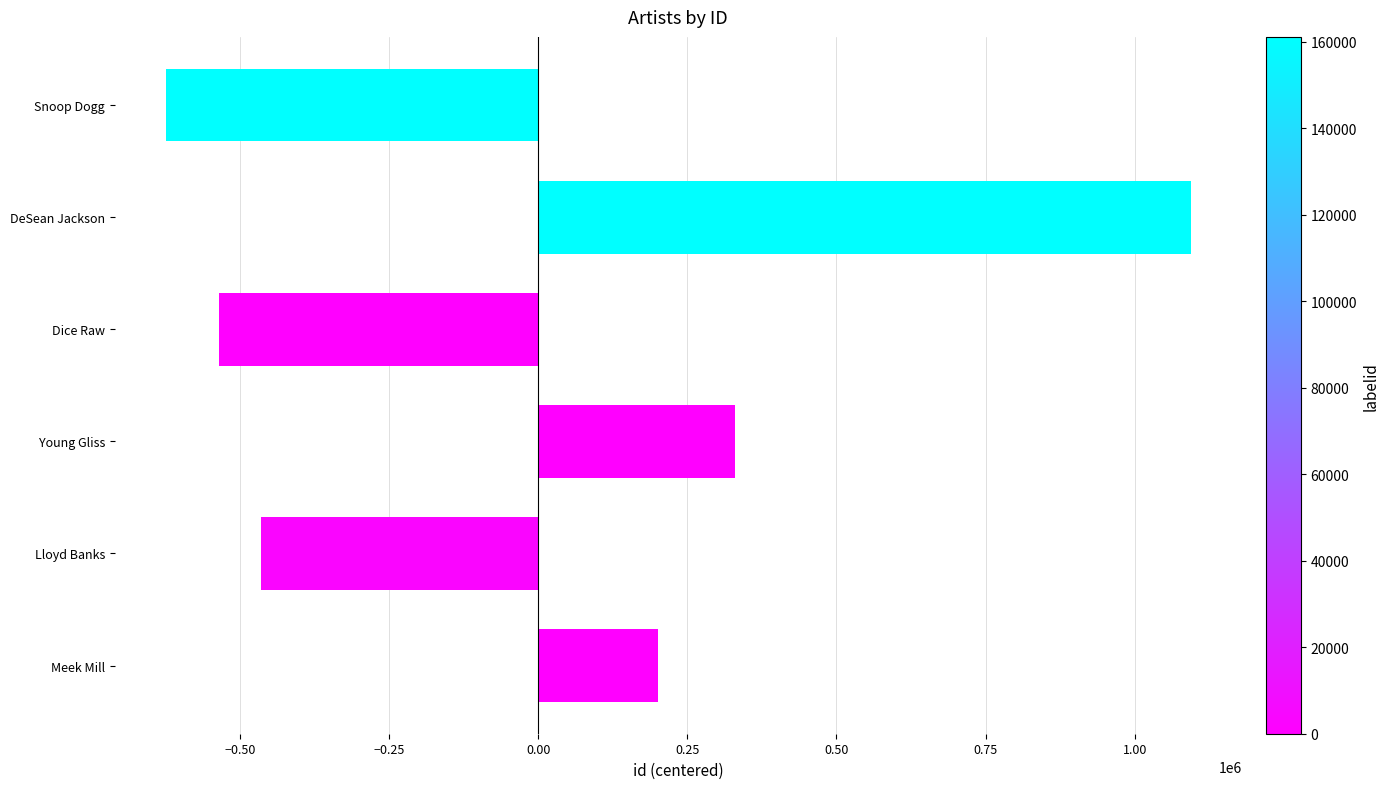

What is the difference between the values at Dice Raw and Lloyd Banks?

71972.0